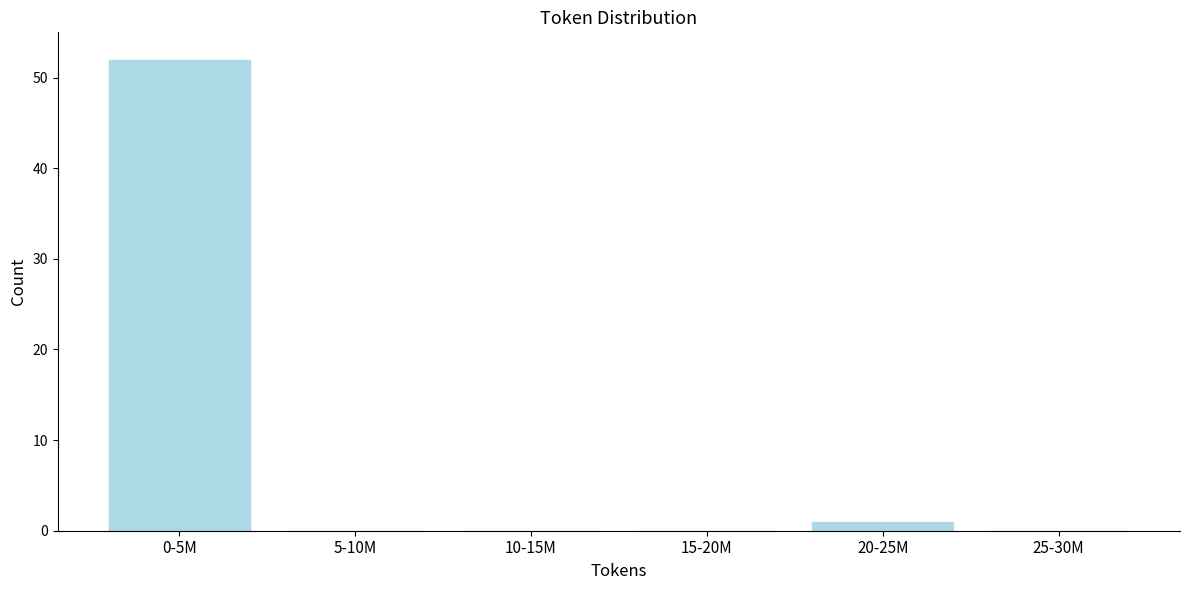

Reading left to right, what are all the values shown in this chart?

0-5M=52	5-10M=0	10-15M=0	15-20M=0	20-25M=1	25-30M=0